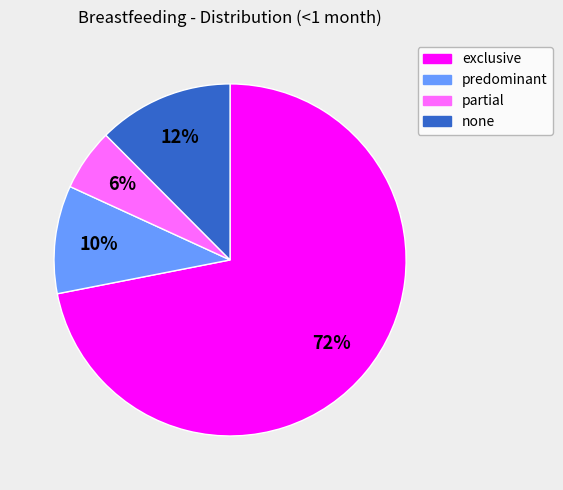

What is the largest slice in the pie chart?

exclusive